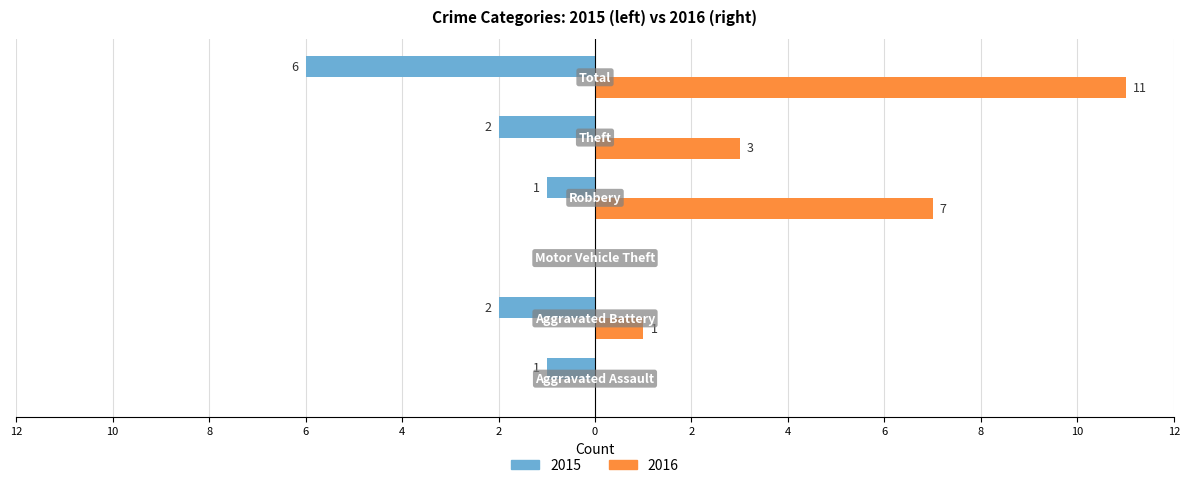

What are all the series names shown in the legend?

2015, 2016